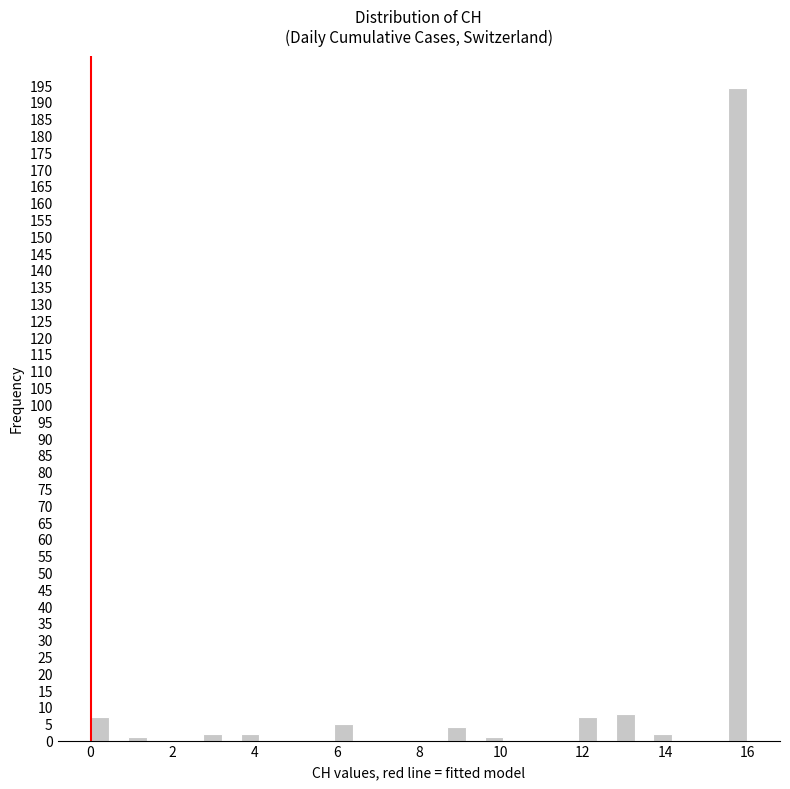

Read against the x-axis, roughly where is the centre of the tallest bar?

15.8